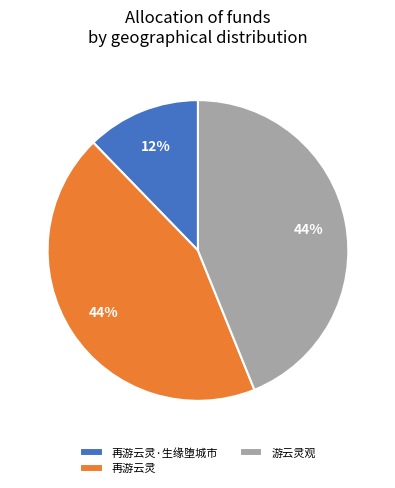

Is there any slice that represents more than half of the pie?

No